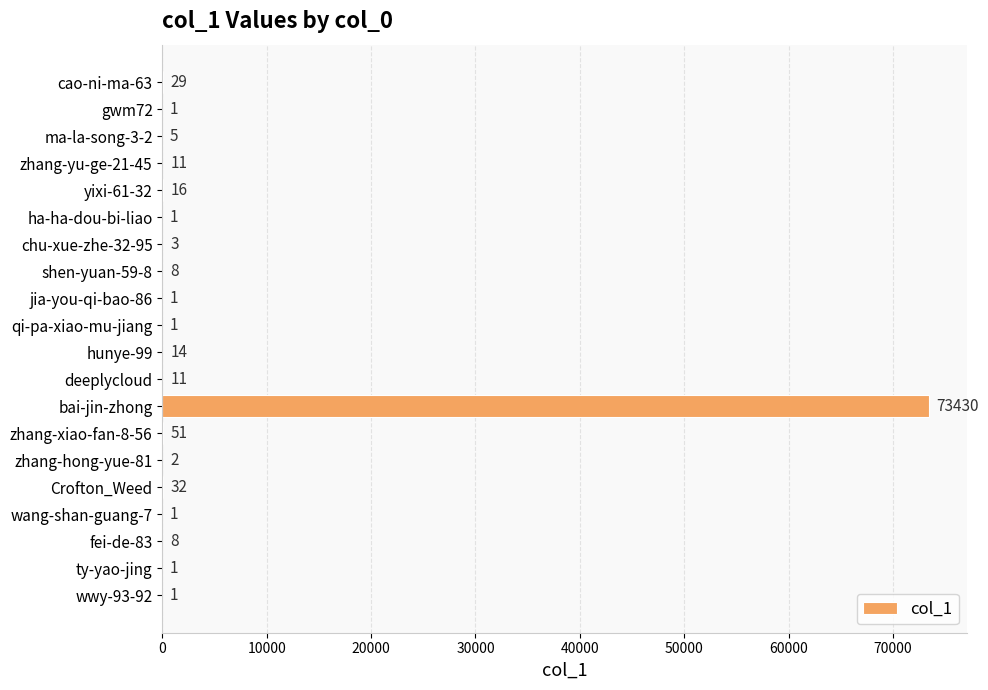

What is the average value?

3681